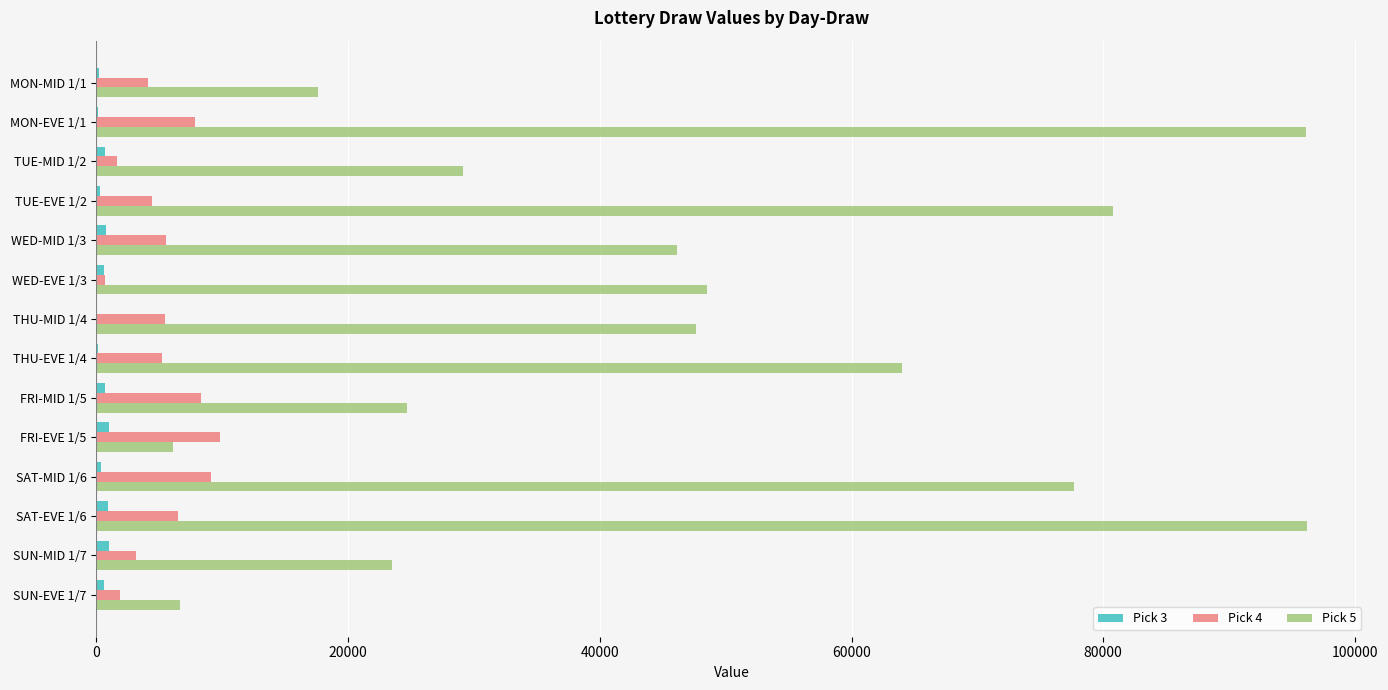

Count the number of data series in this chart.

3